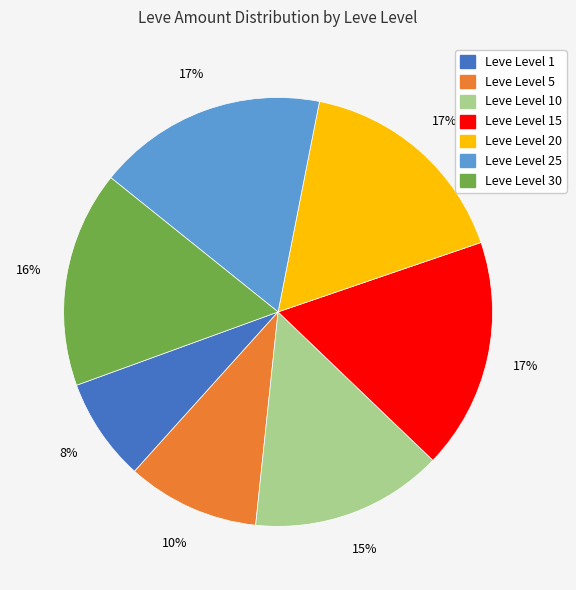

To the nearest percent, what portion does Leve Level 20 represent?

17%